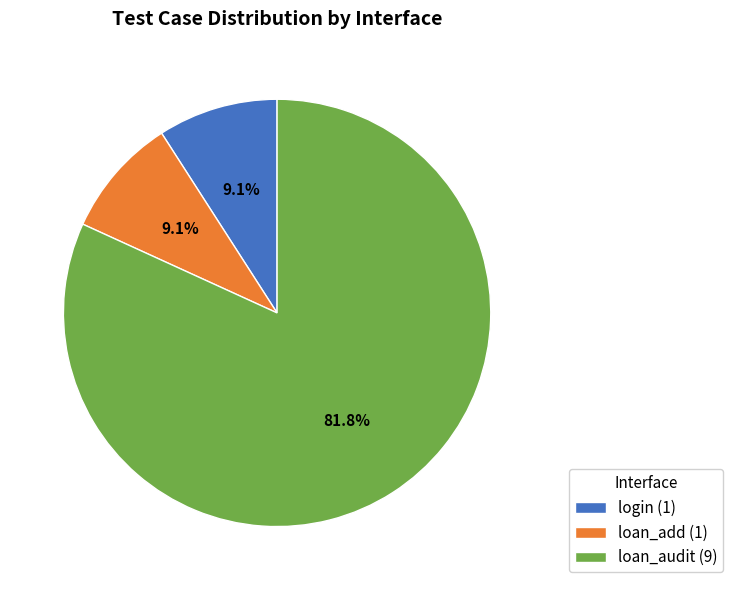

Does any single category account for the majority?

Yes